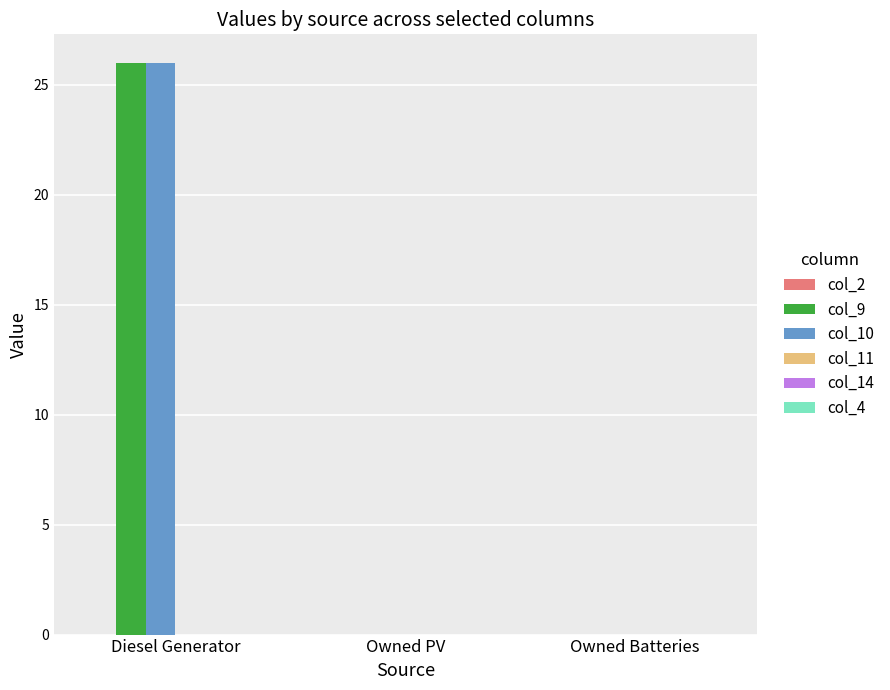

What is the difference between the col_10 values at Owned PV and Diesel Generator?

26